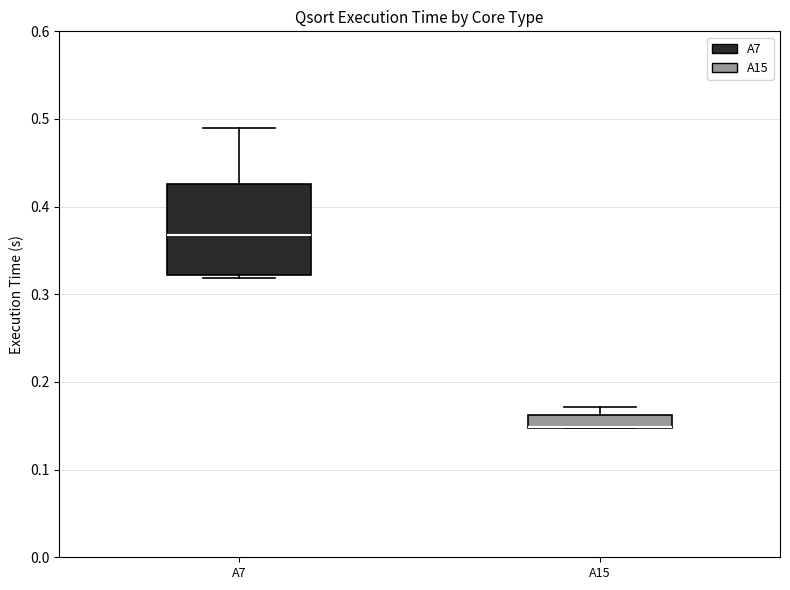

Which box is the tallest, from its lower edge to its upper edge?

A7